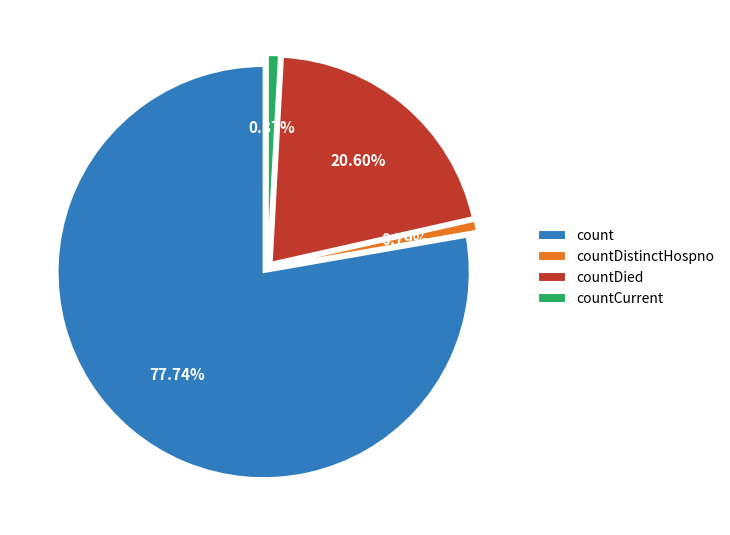

To the nearest percent, what portion does countDied represent?

21%